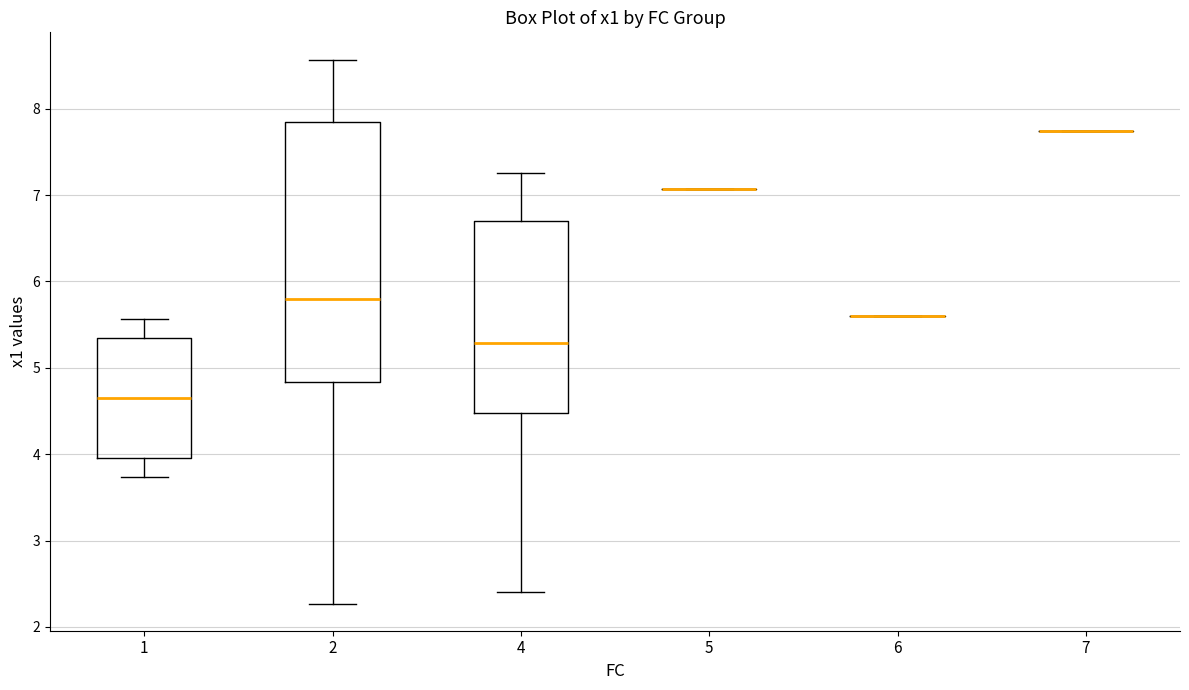

Reading left to right, read every box against the y-axis: the position of its median line, the range the box covers, and the ends of its whiskers. The values are not printed on the chart, so give them approximately, as read against the axis.

1: median 4.7, box 4.0 to 5.3, whiskers 3.7 to 5.6
2: median 5.8, box 4.8 to 7.8, whiskers 2.3 to 8.6
4: median 5.3, box 4.5 to 6.7, whiskers 2.4 to 7.3
5: box collapsed to a line at 7.1, whiskers 7.1 to 7.1
6: box collapsed to a line at 5.6, whiskers 5.6 to 5.6
7: box collapsed to a line at 7.7, whiskers 7.7 to 7.7